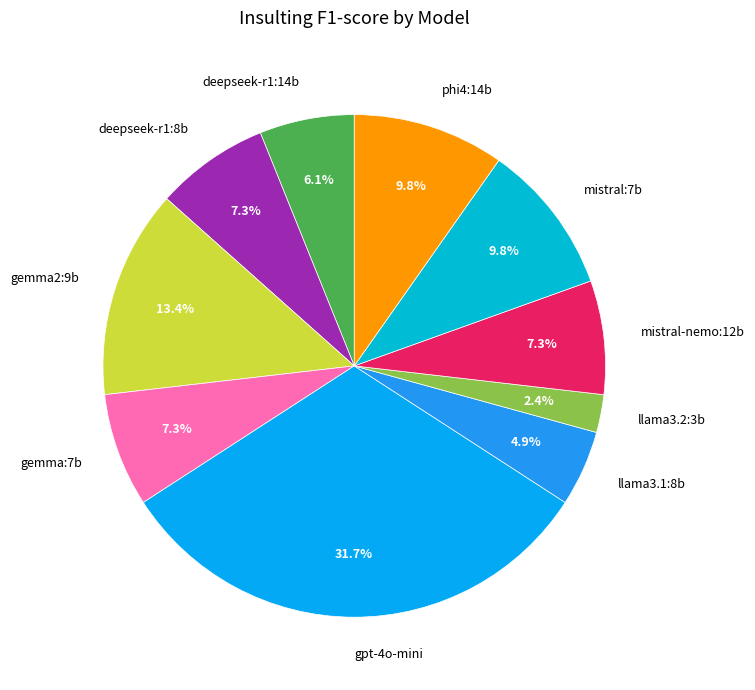

To the nearest percent, what percentage of the pie is gemma2:9b?

13%